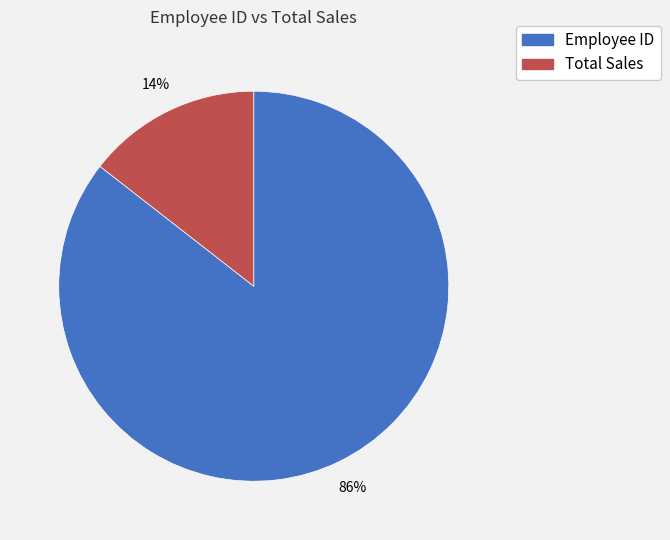

What is the majority slice?

Employee ID